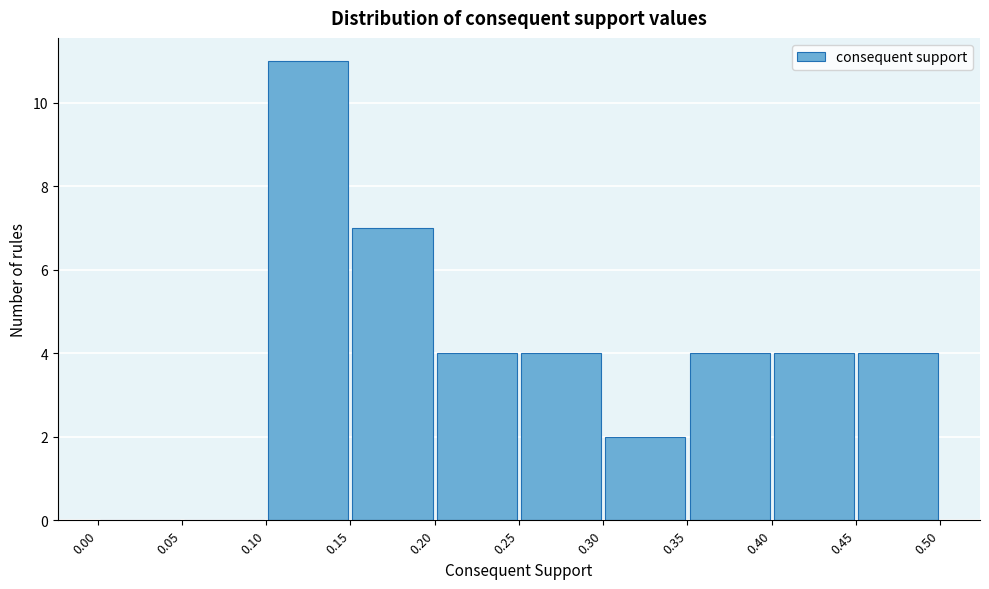

Over which range of the x-axis is the bar tallest?

0.10 to 0.15